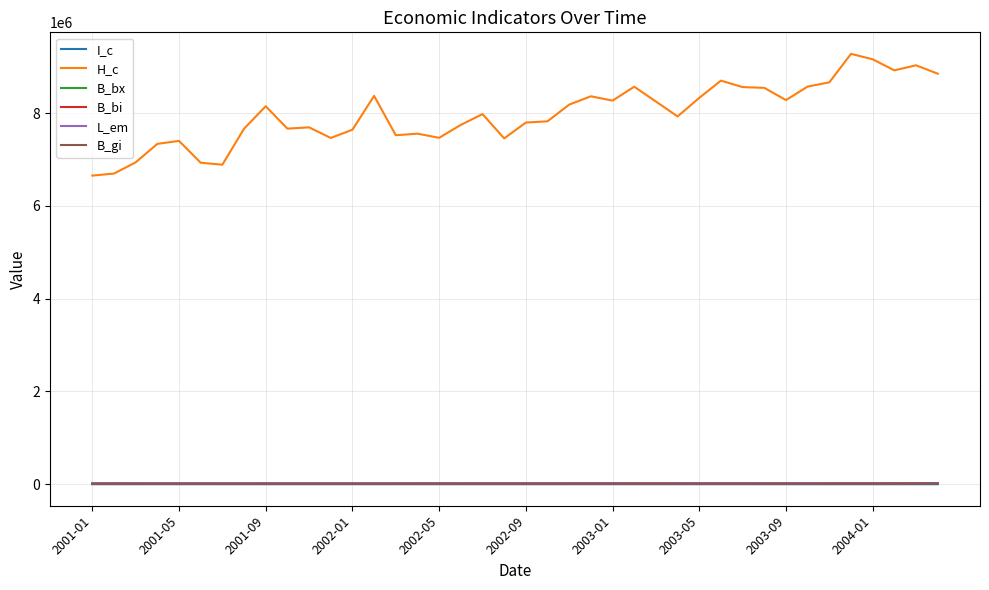

Is this an area chart (filled region under the line)?

No